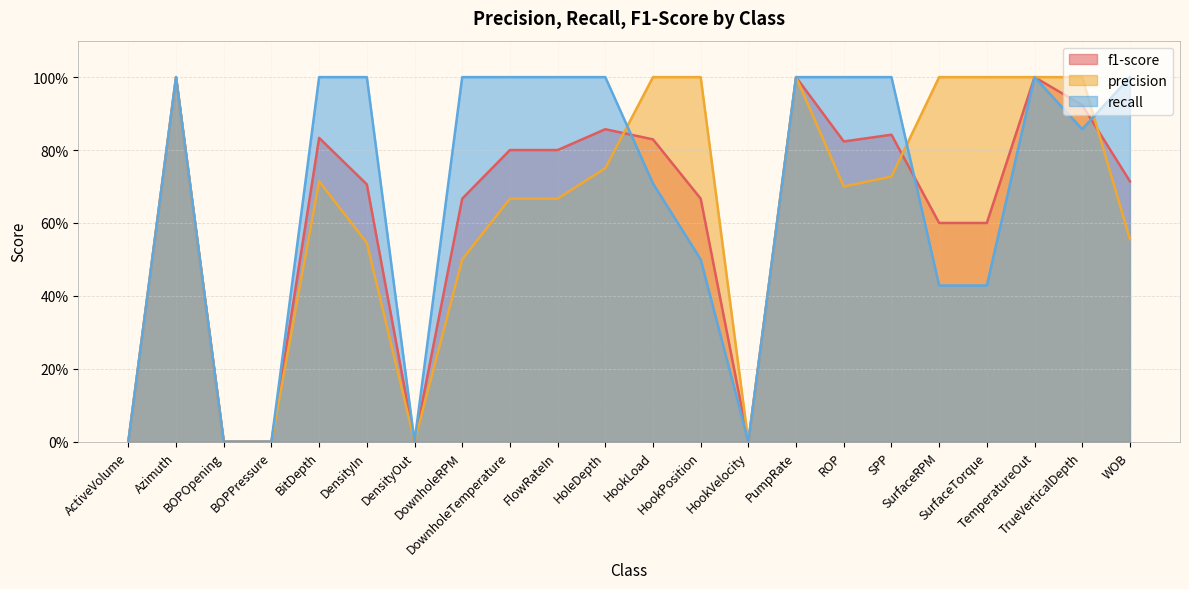

What value does the f1-score series have at TemperatureOut?

1.0